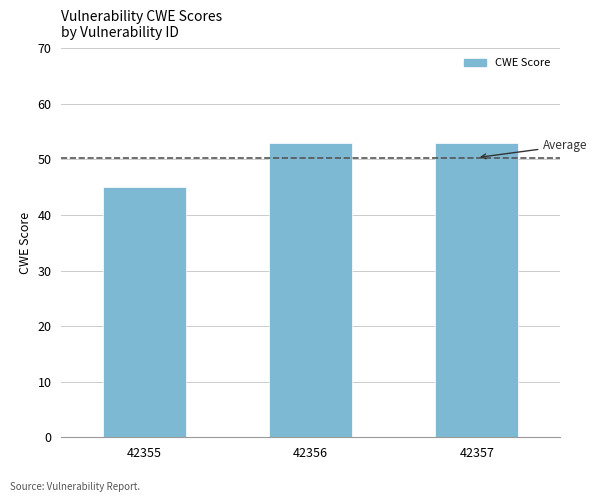

What is the value of the 3rd bar from the left?

53